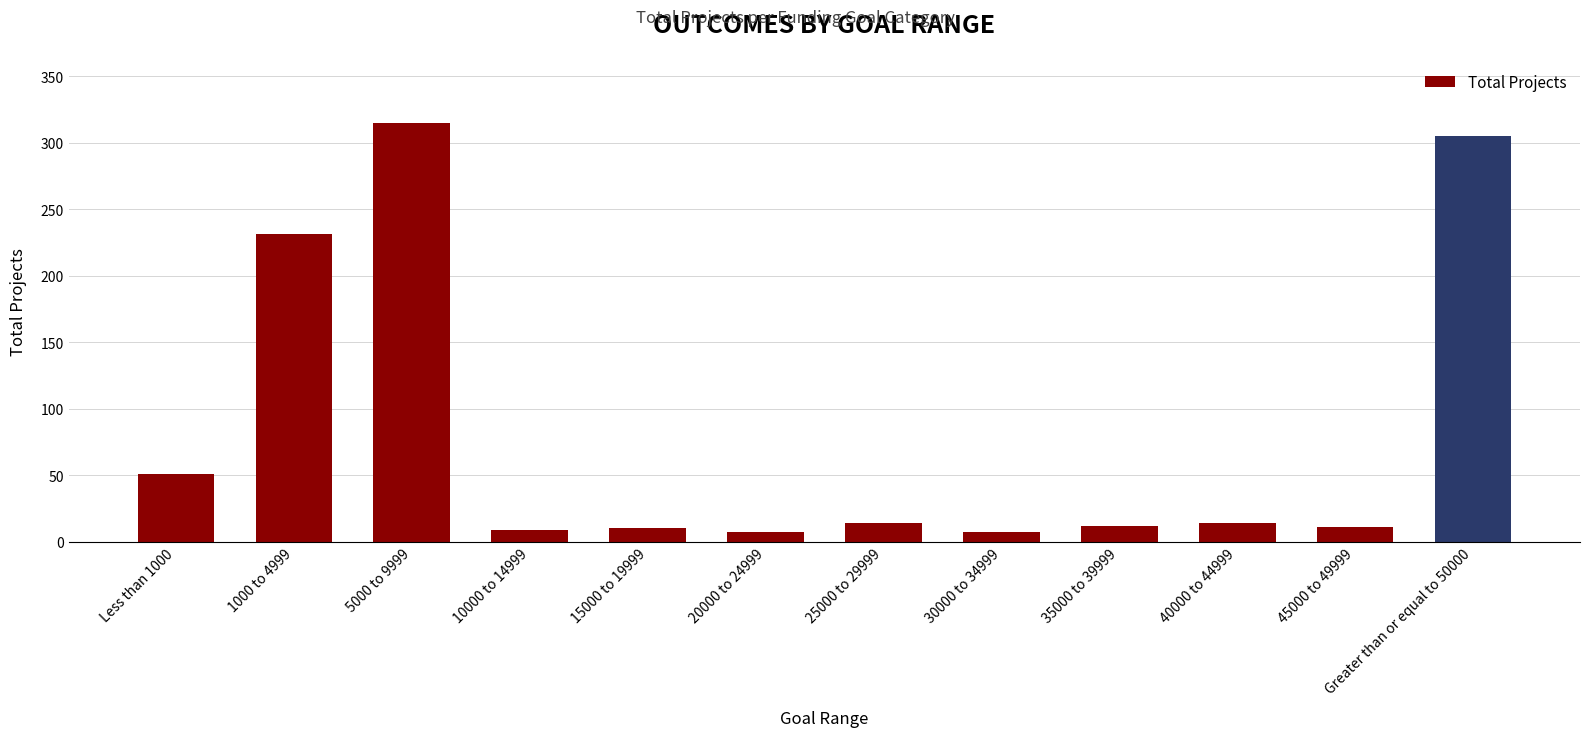

How many bars are there in total?

12